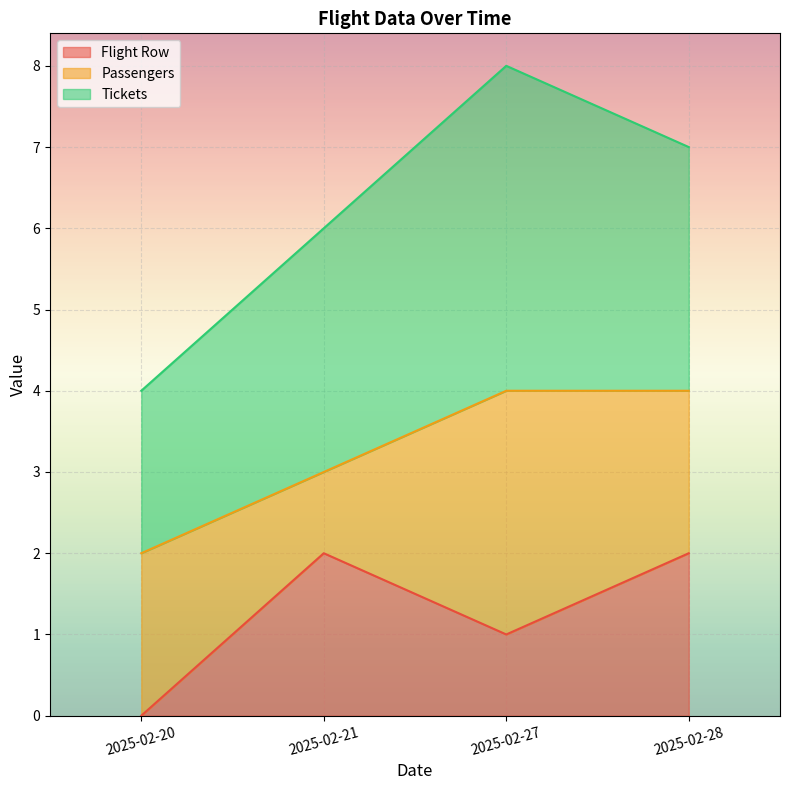

Is it true that Passengers equals 5 at 2025-02-27?

False